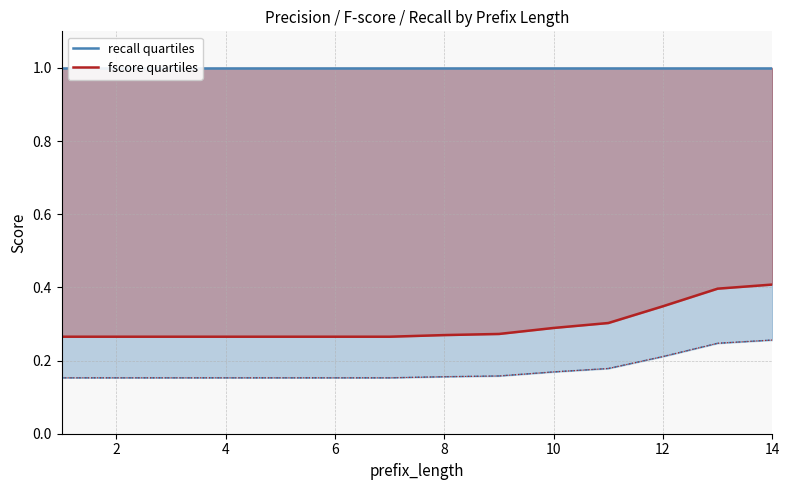

True or false: fscore quartiles and recall quartiles cross at least once.

False